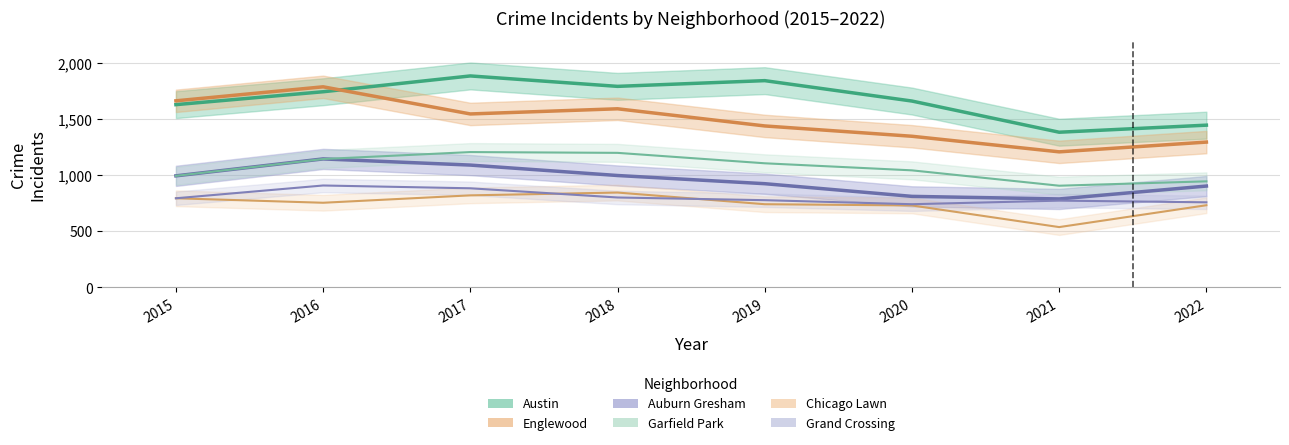

At which category does Auburn Gresham reach its first local peak?

2016